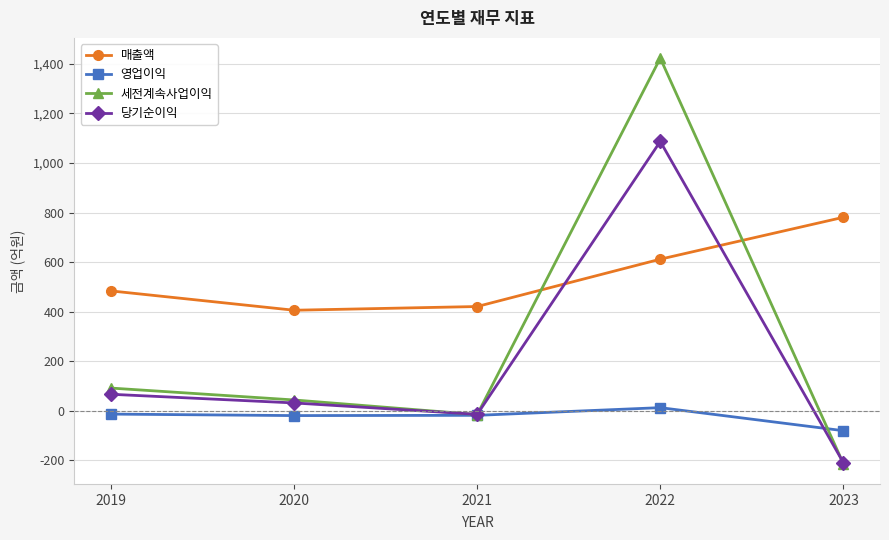

What is the sum of all 당기순이익 values?

963